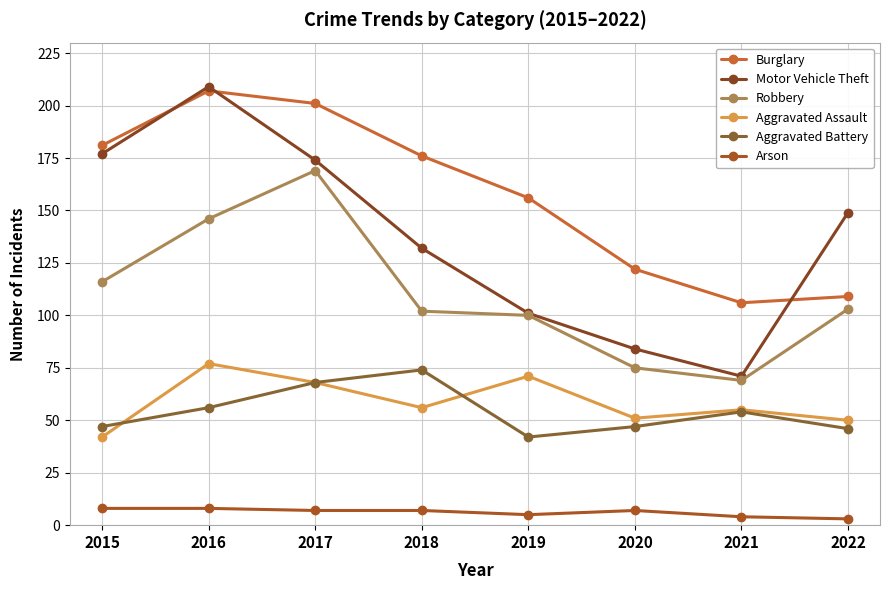

True or false: Aggravated Battery and Motor Vehicle Theft cross at least once.

False